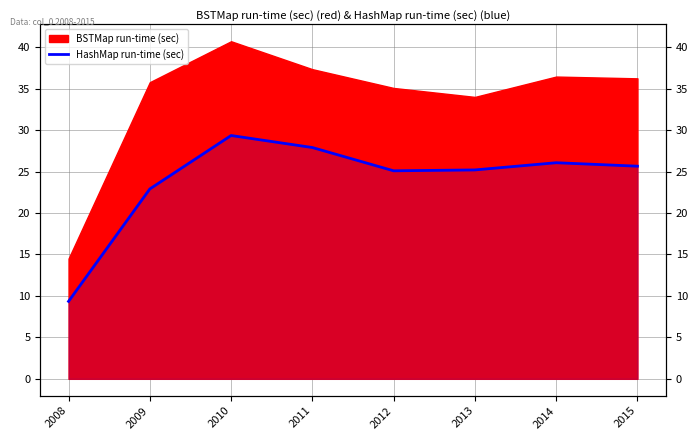

Reading right to left, extract all data points from this chart.

25.6	26.1	25.2	25.1	27.9	29.3	22.9	9.3